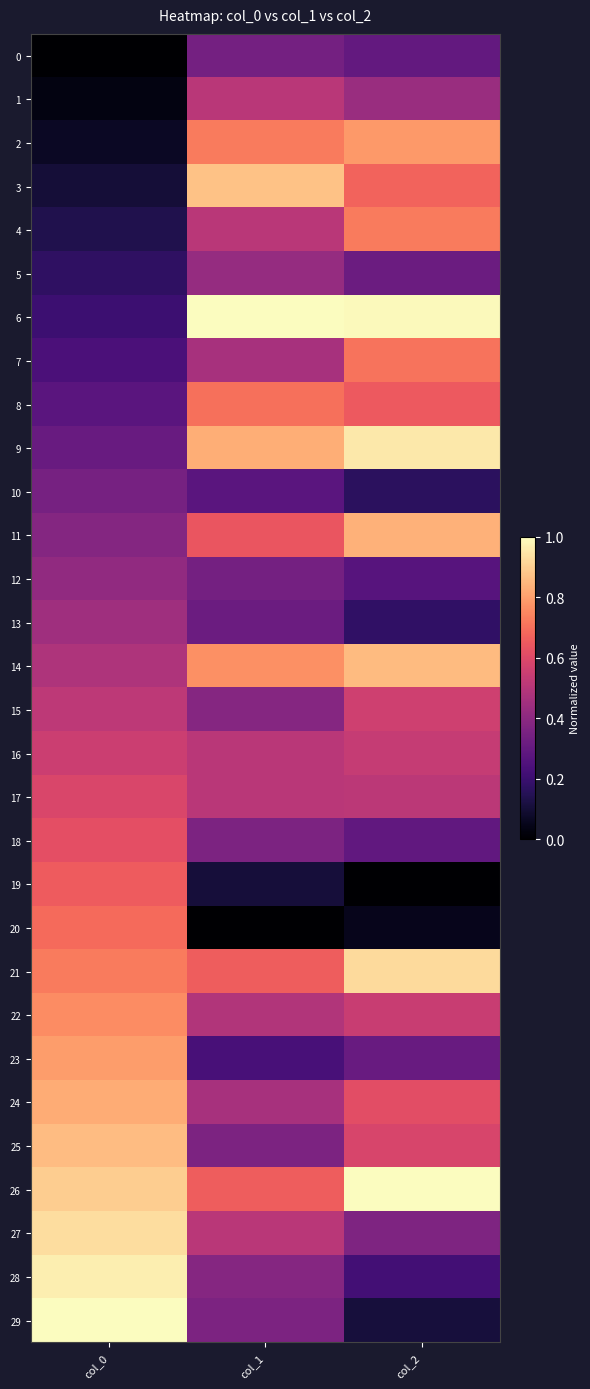

What is the difference between the highest and lowest values at col_2?

1.0